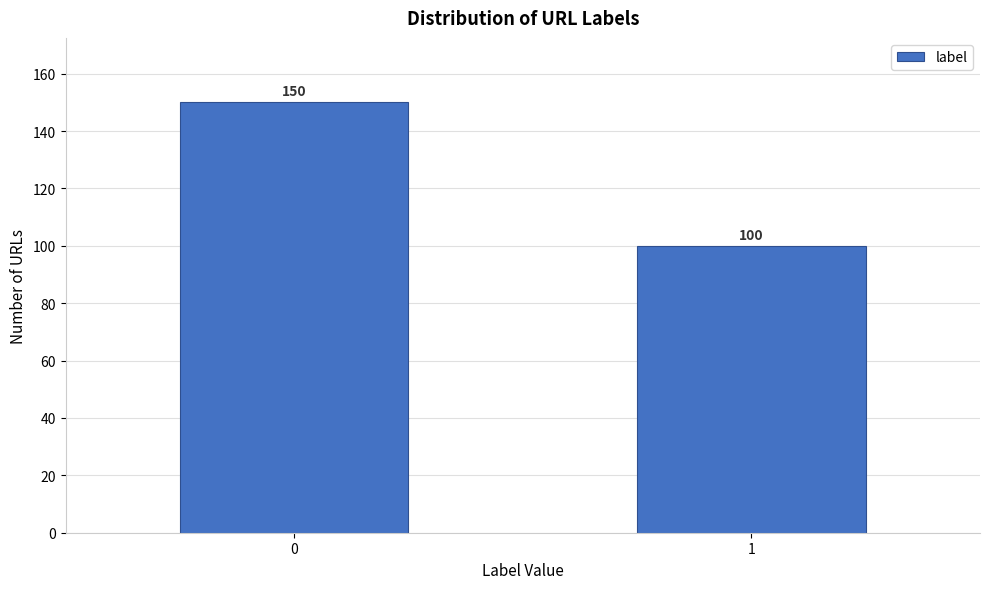

Reading left to right, what are all the values shown in this chart?

150	100